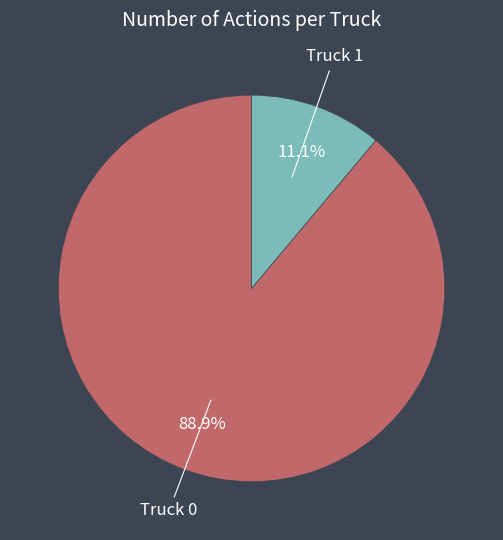

Does any single category account for the majority?

Yes